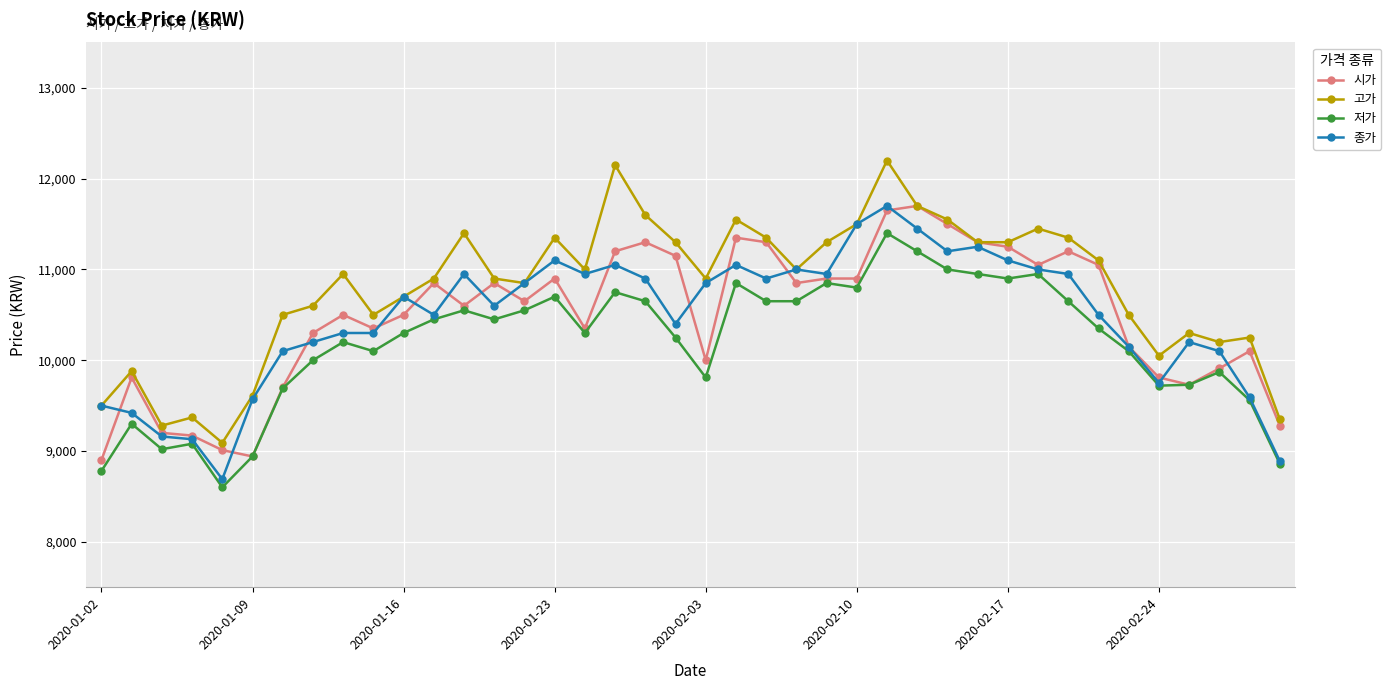

How many series are shown in this chart?

4